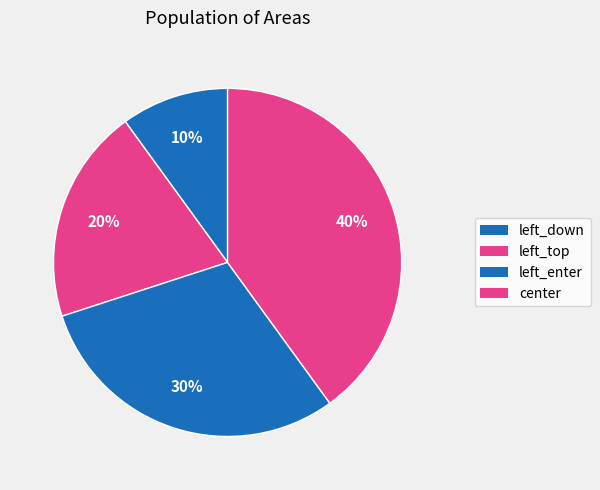

To the nearest percent, what is the average slice percentage?

25%